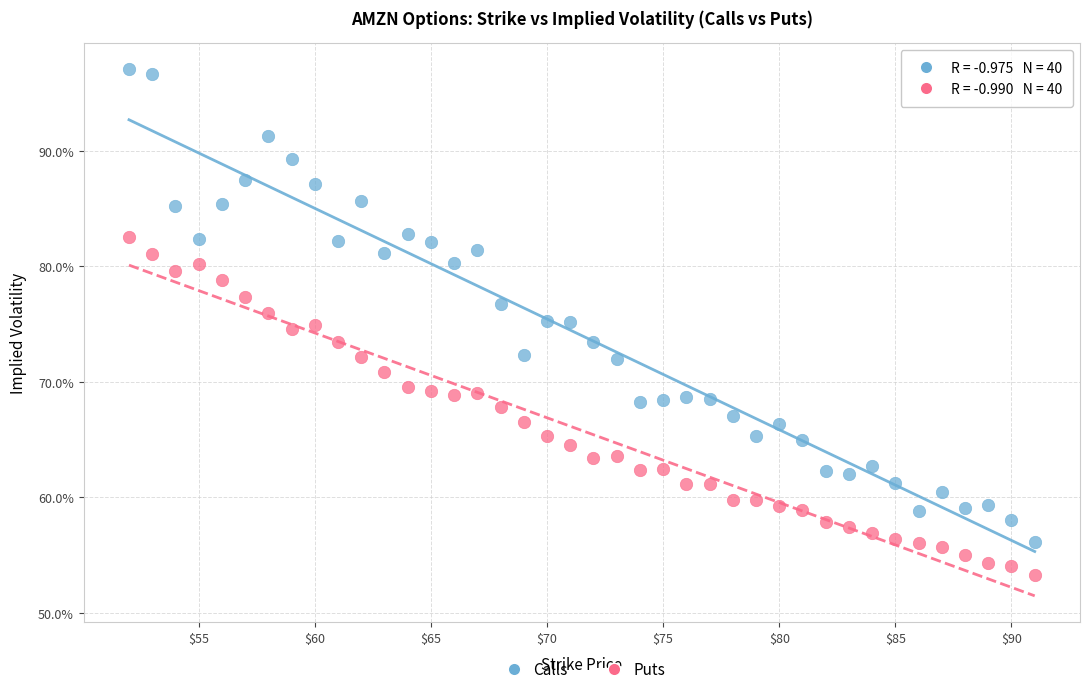

What are all the series names shown in the legend?

Calls, Puts